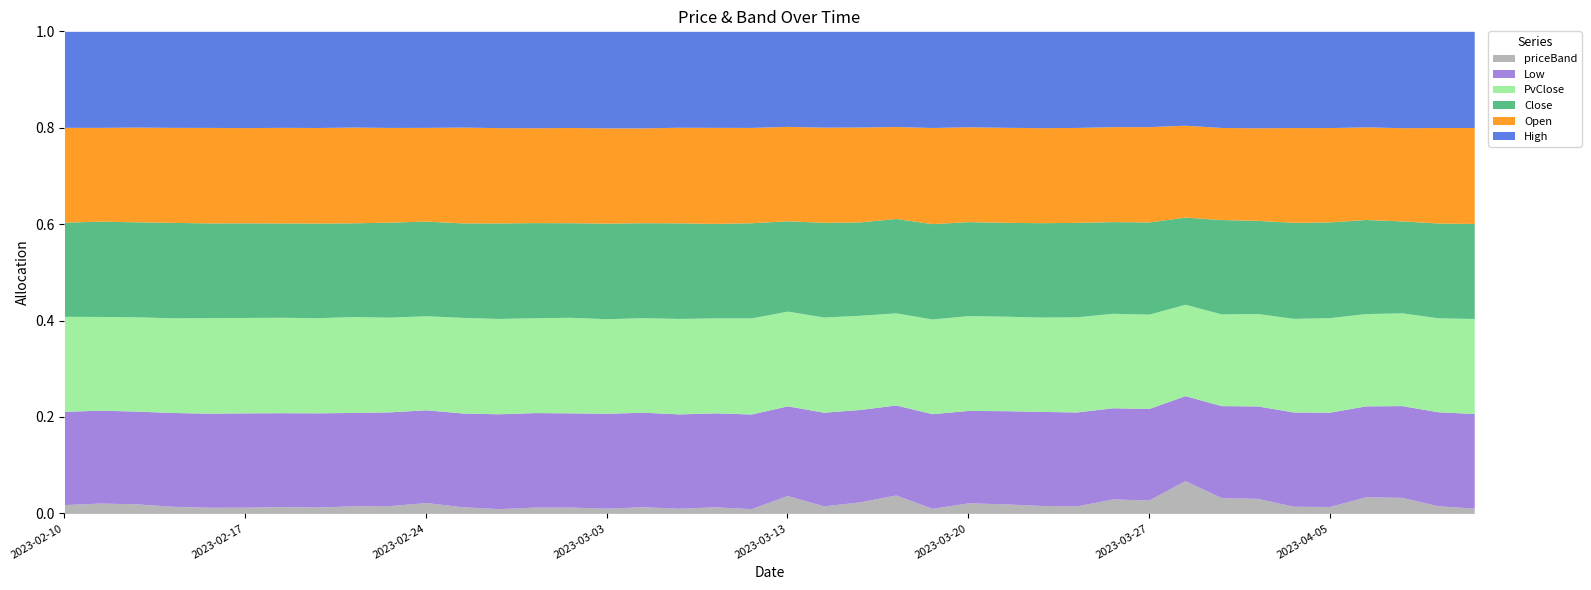

At which label does Close first exceed 30?

2023-02-10